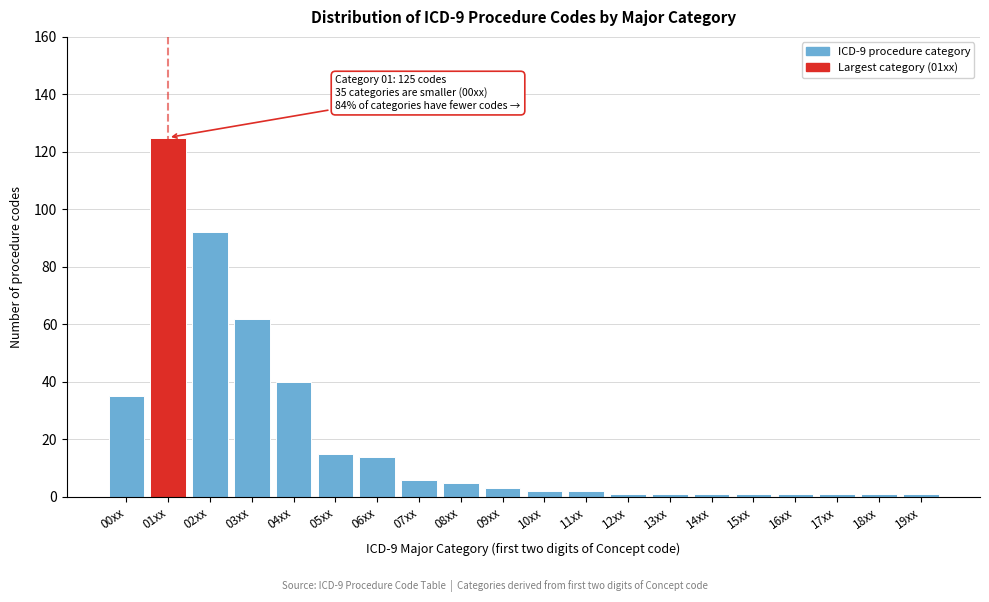

Reading left to right, list all the values displayed in this chart.

35	125	92	62	40	15	14	6	5	3	2	2	1	1	1	1	1	1	1	1